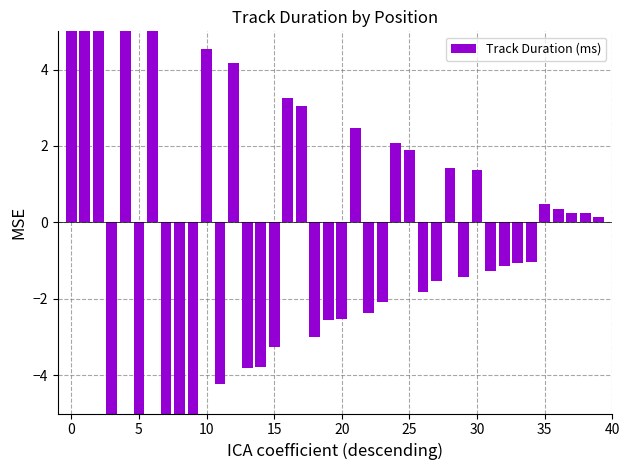

True or false: the data shows -0.9 at 22.

False